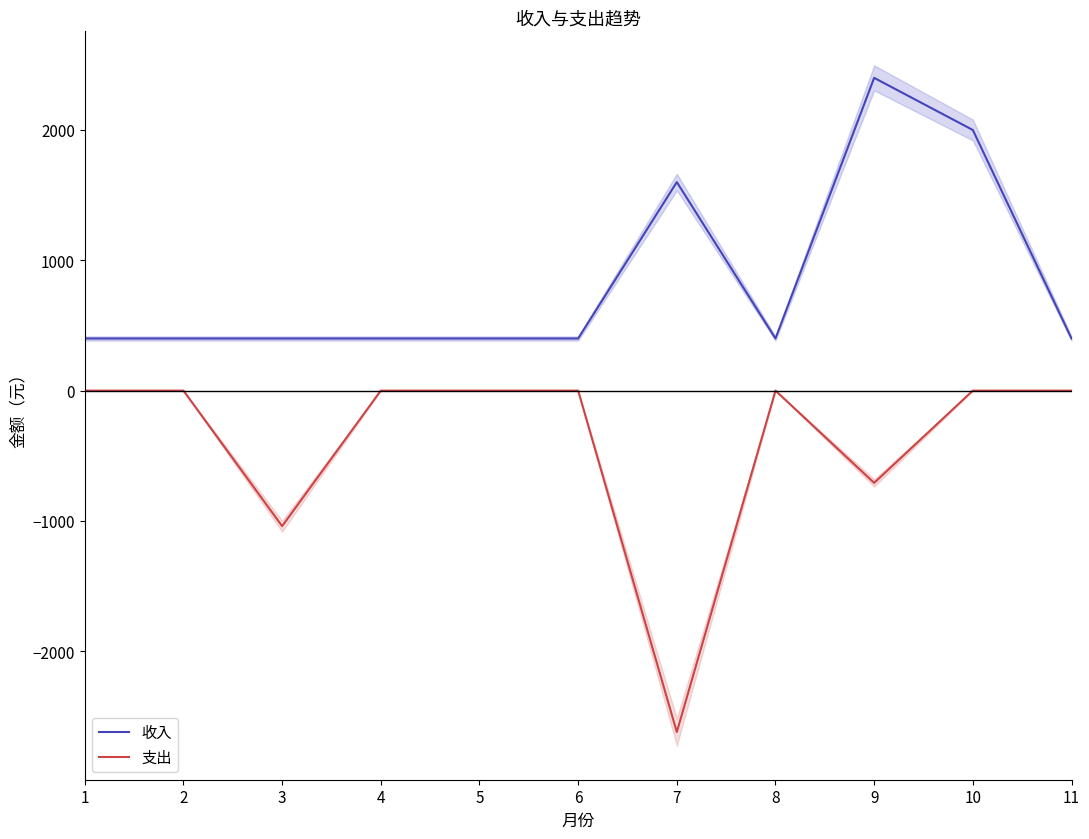

What is the minimum value for 收入?

400